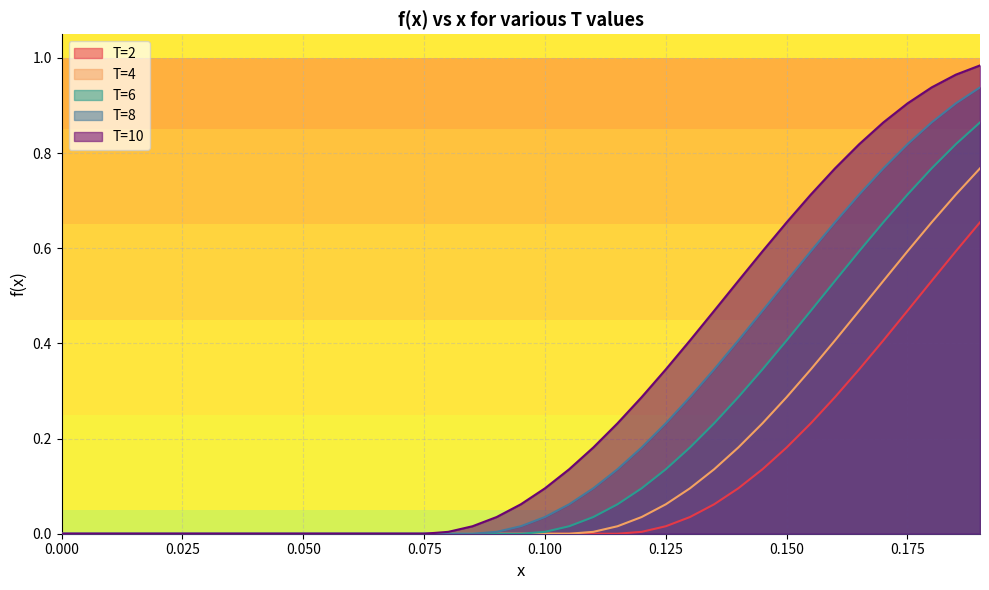

Which series has the largest total across all categories?

T=10